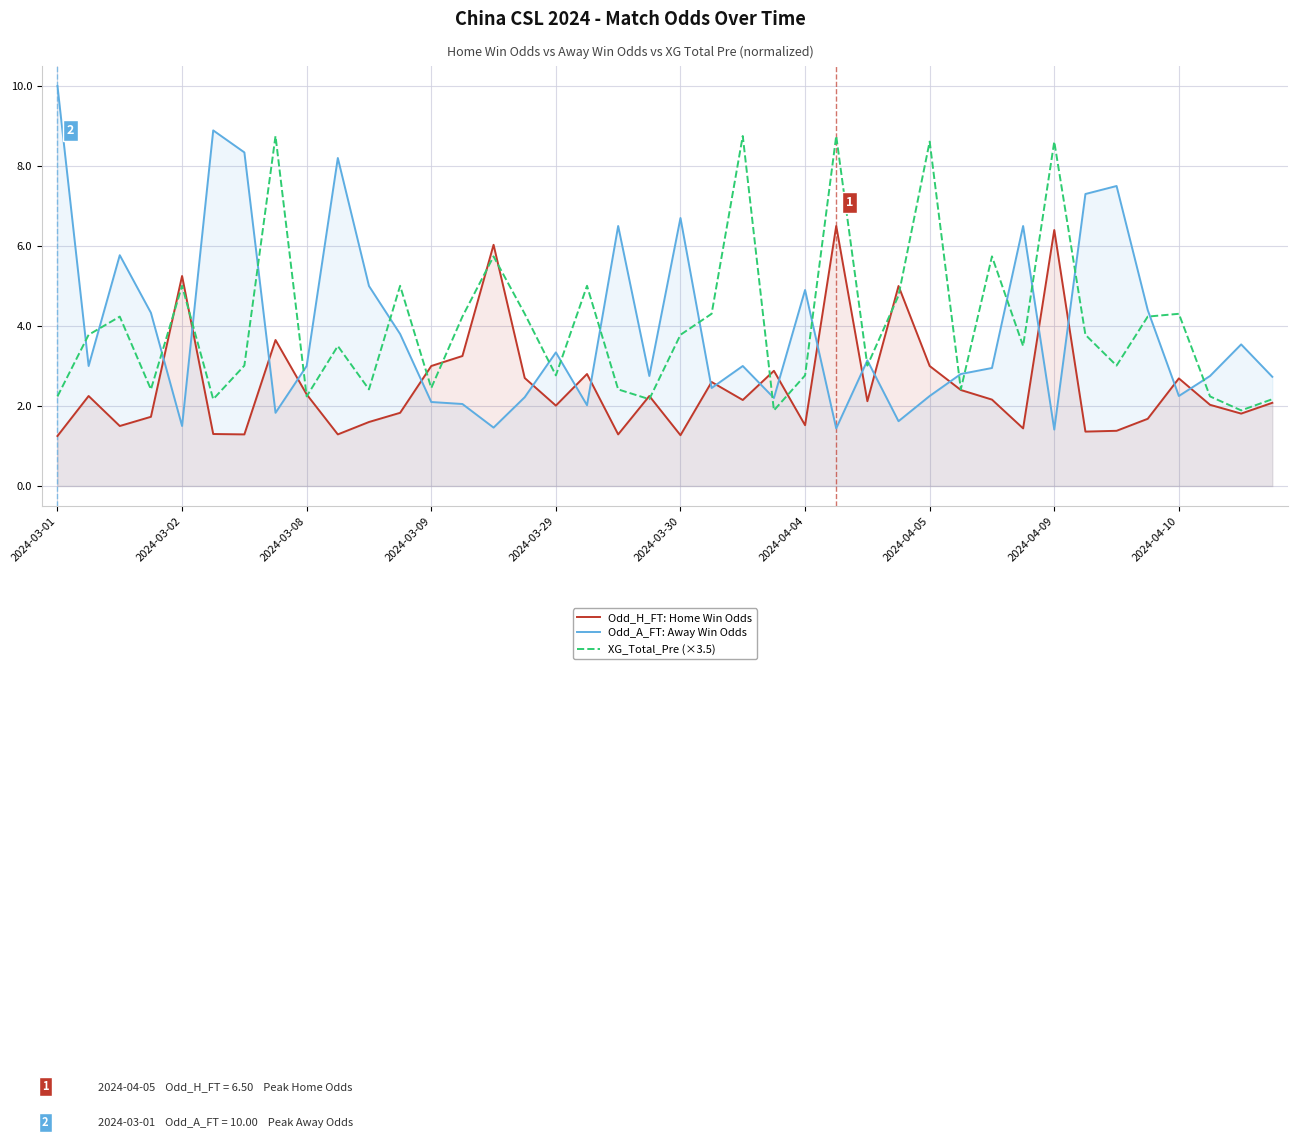

Which series has the widest spread of values?

Odd_A_FT: Away Win Odds